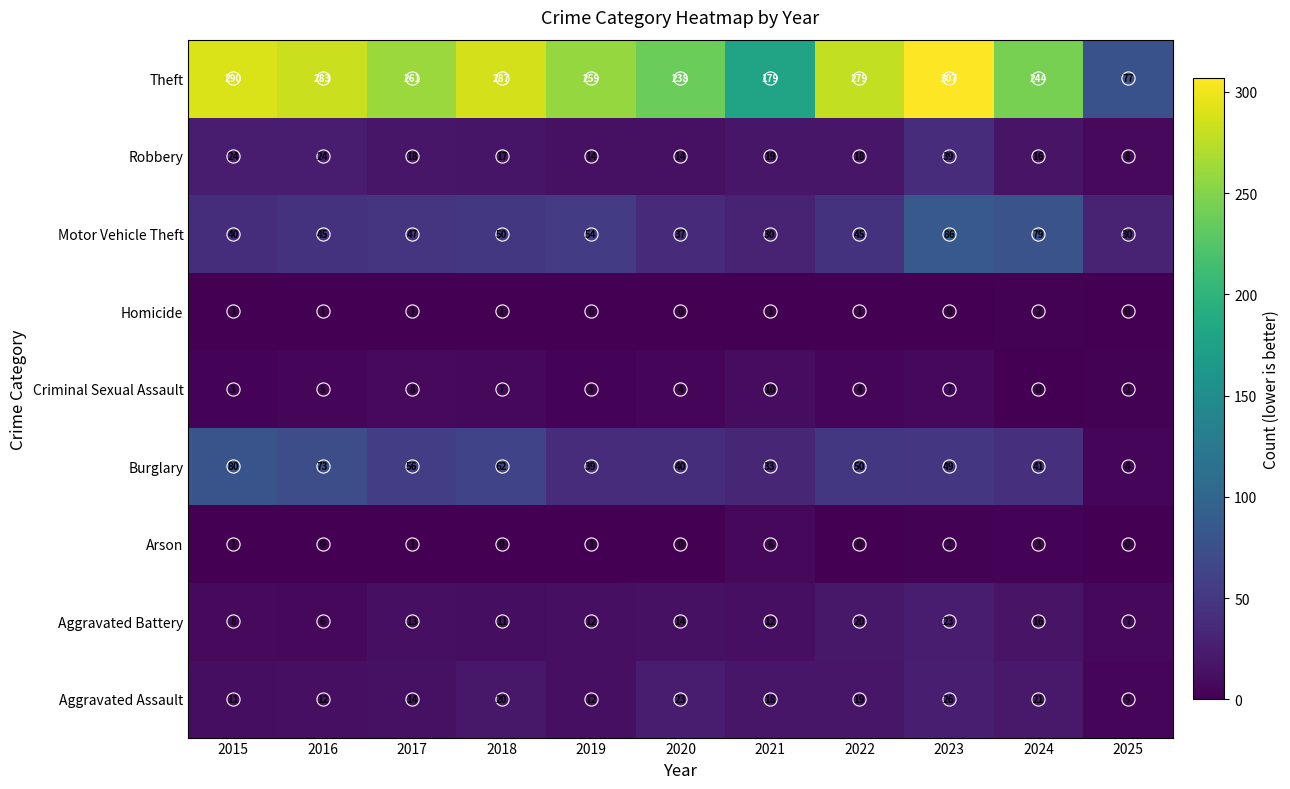

What is the difference between the maximum and minimum values in the Motor Vehicle Theft series?

56